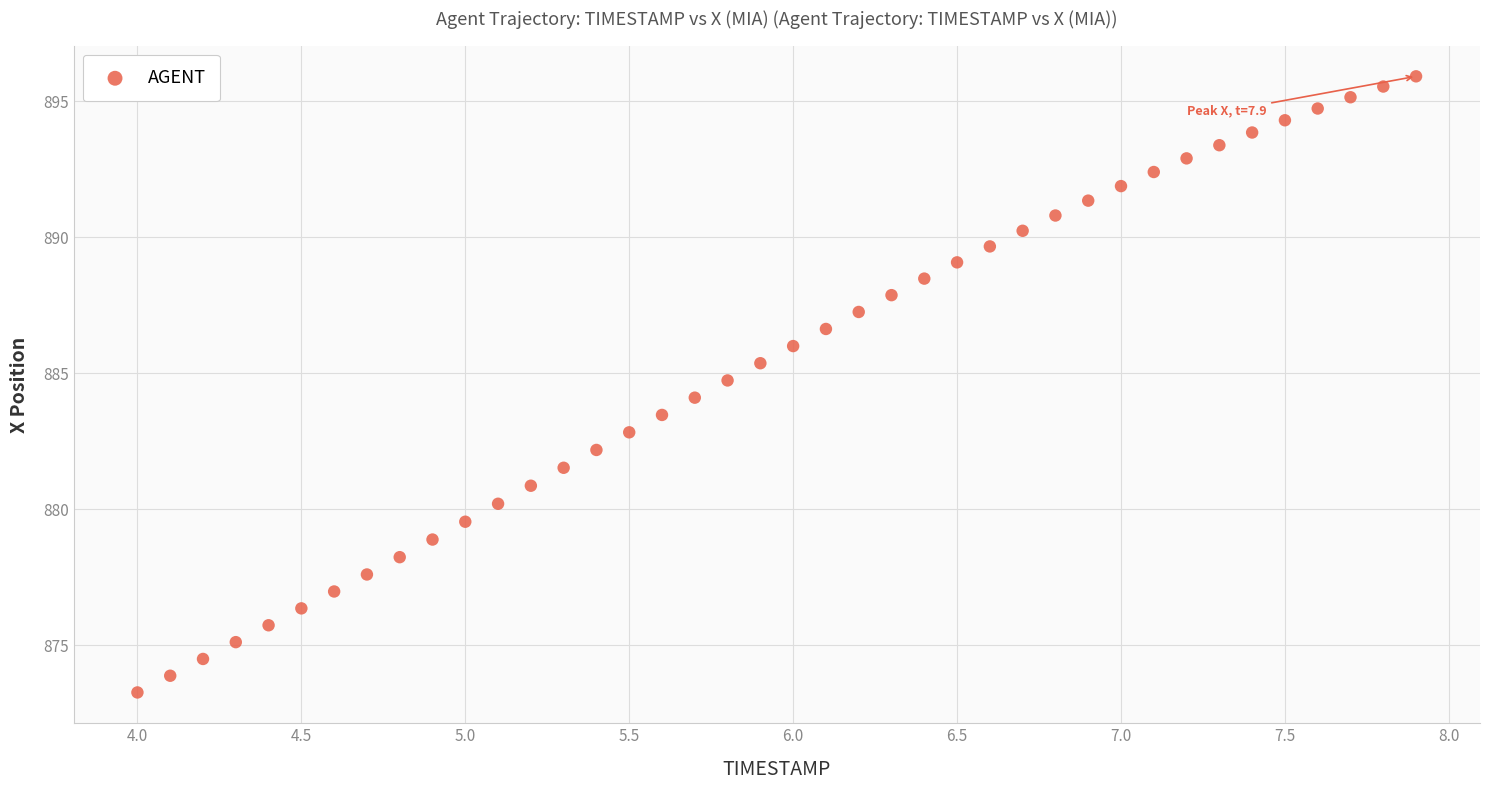

What is the range of Y values (max minus min)?

22.6